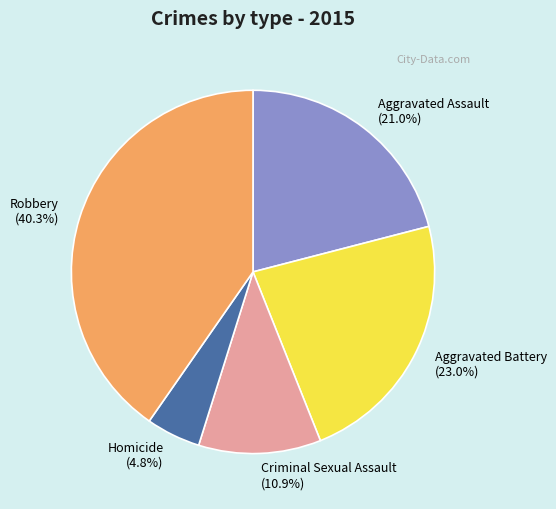

Between Aggravated Battery and Aggravated Assault, which is larger?

Aggravated Battery